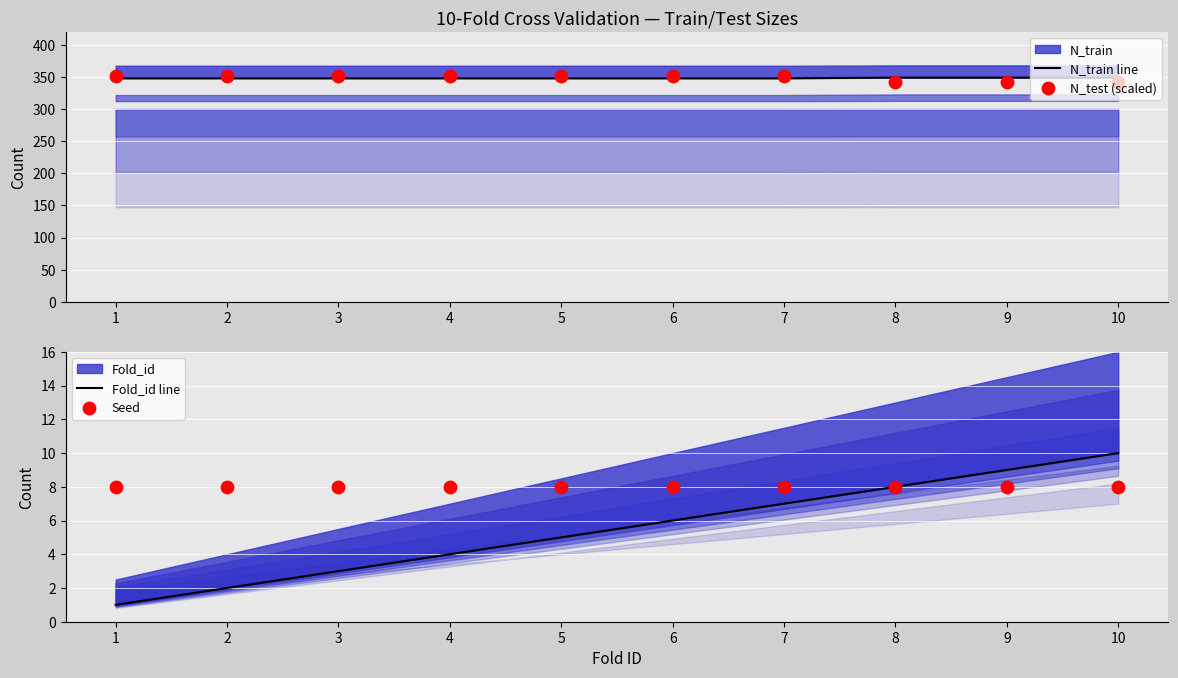

Is the value of Seed at 4 greater than the value of Fold_id line at 3?

Yes